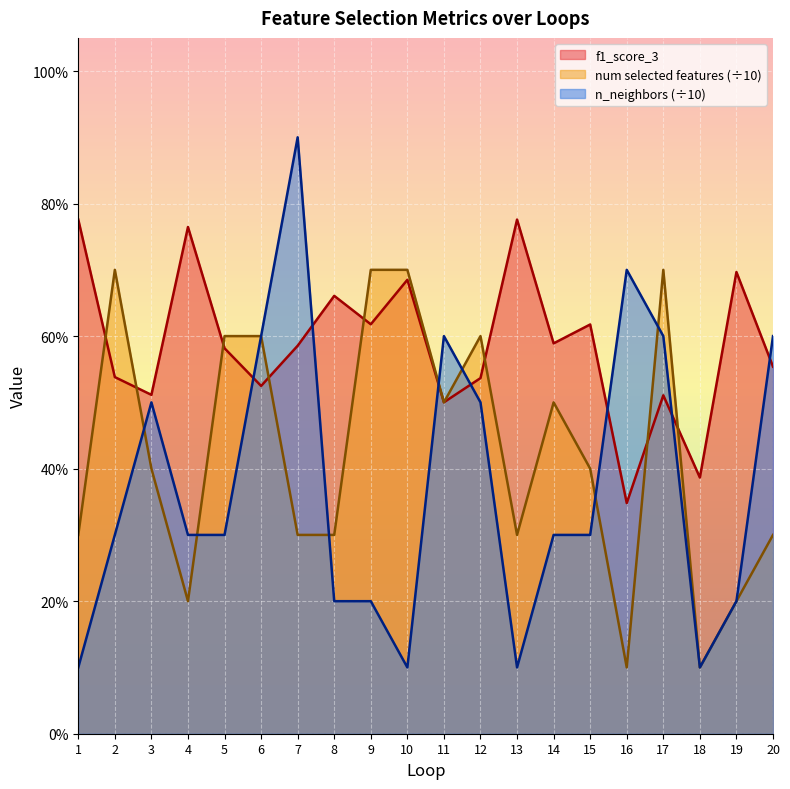

True or false: num selected features has more than 2 points higher than both neighbors.

True